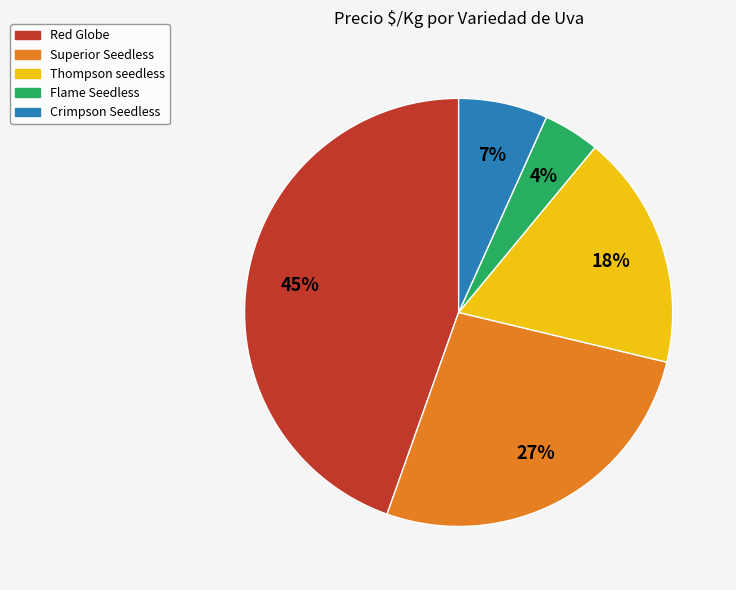

Approximately how many times larger is the value at Flame Seedless compared to Crimpson Seedless?

0.6